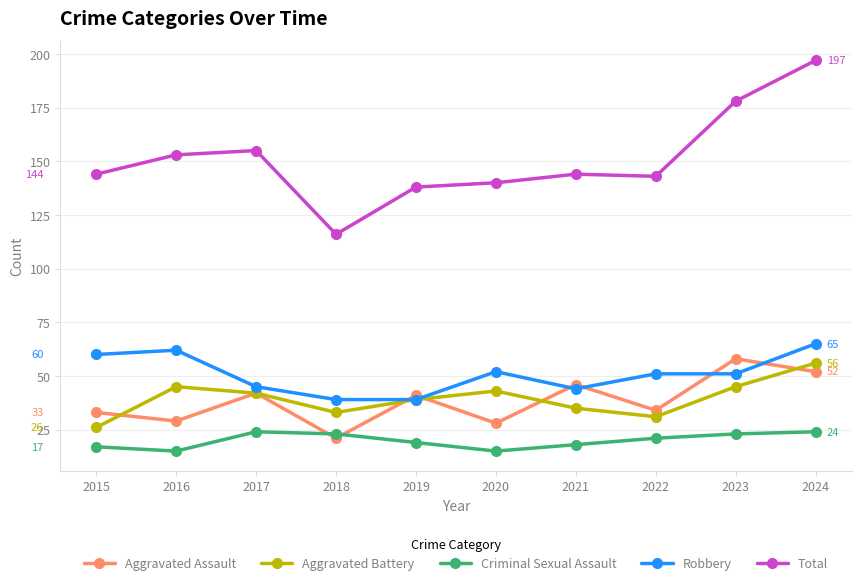

What is the minimum value shown in the chart?

15